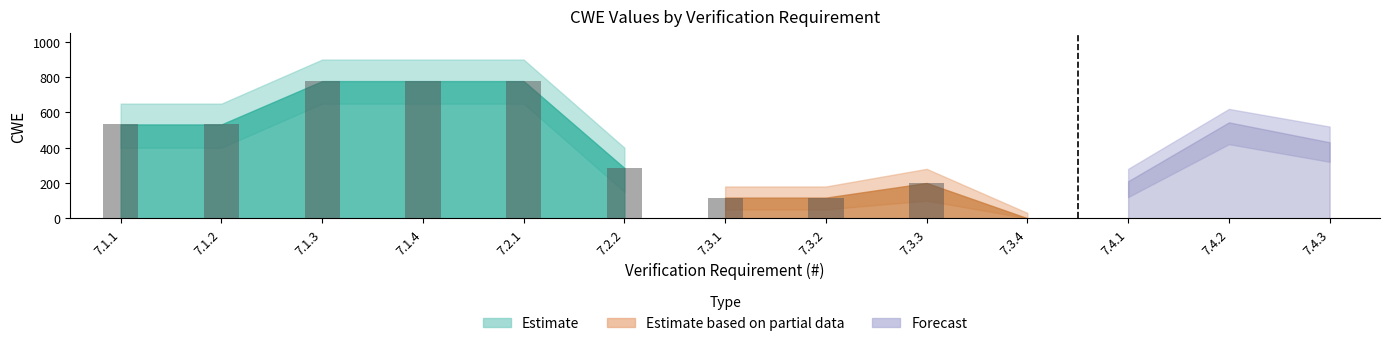

Which series has the widest spread of values?

Estimate